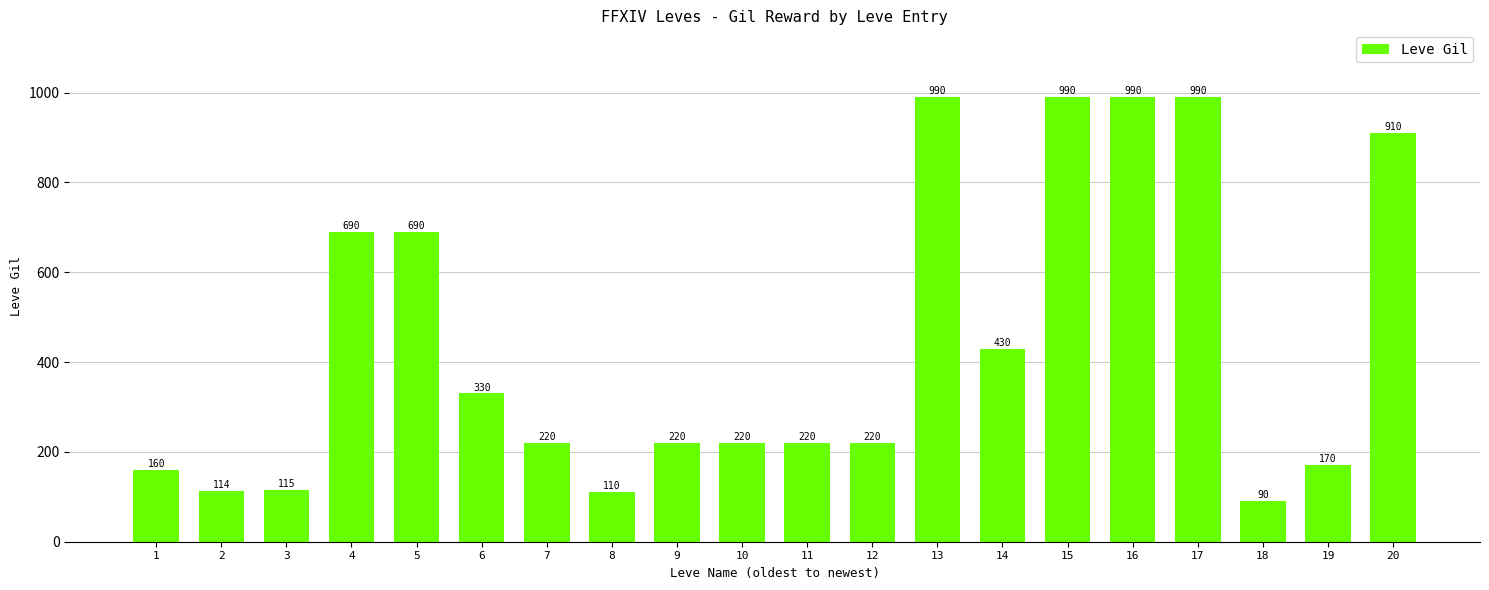

What is the change in value from 2 to 18?

-24